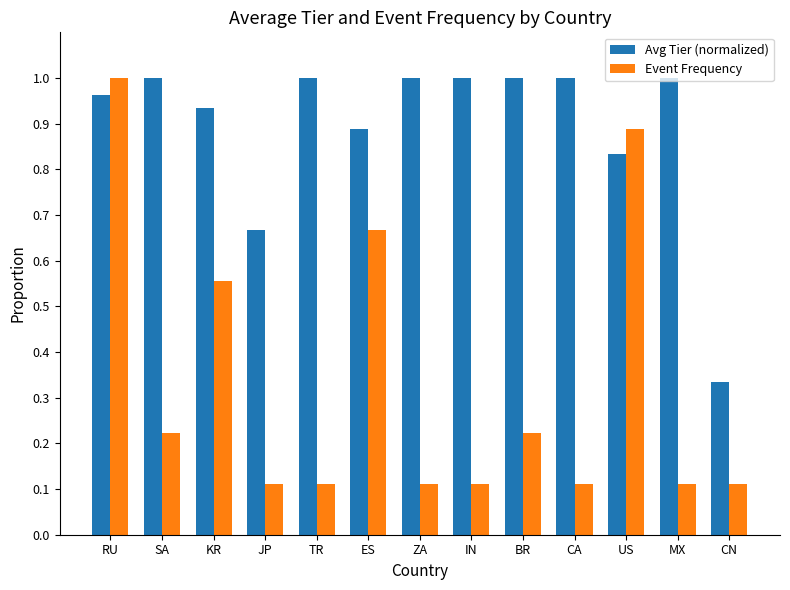

Which series has the largest range (max minus min)?

Event Frequency